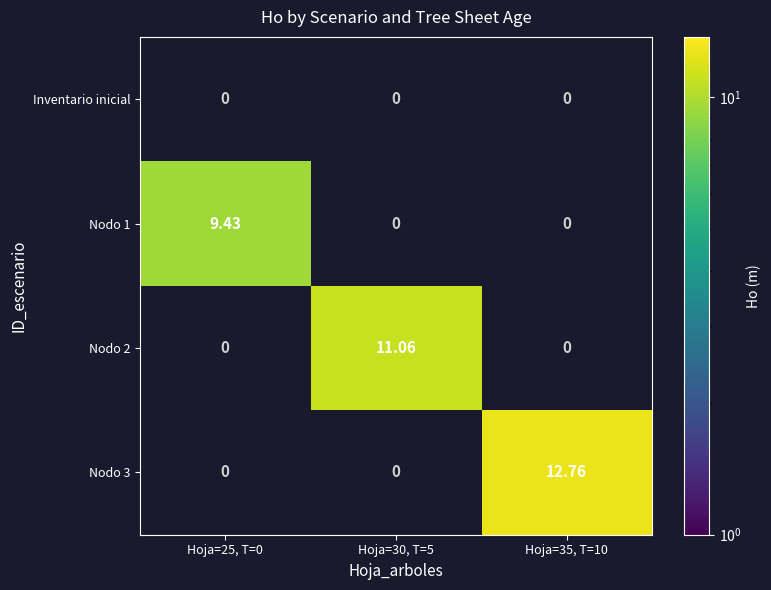

Is the value of Nodo 3 at Hoja=35, T=10 greater than the value of Nodo 2 at Hoja=25, T=0?

Yes